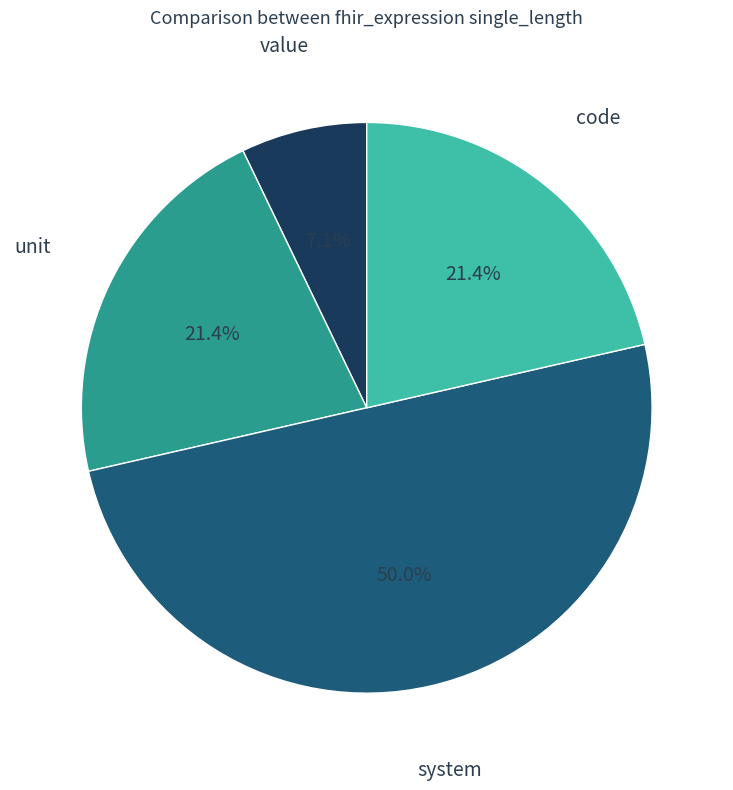

How many segments does this pie chart have?

4